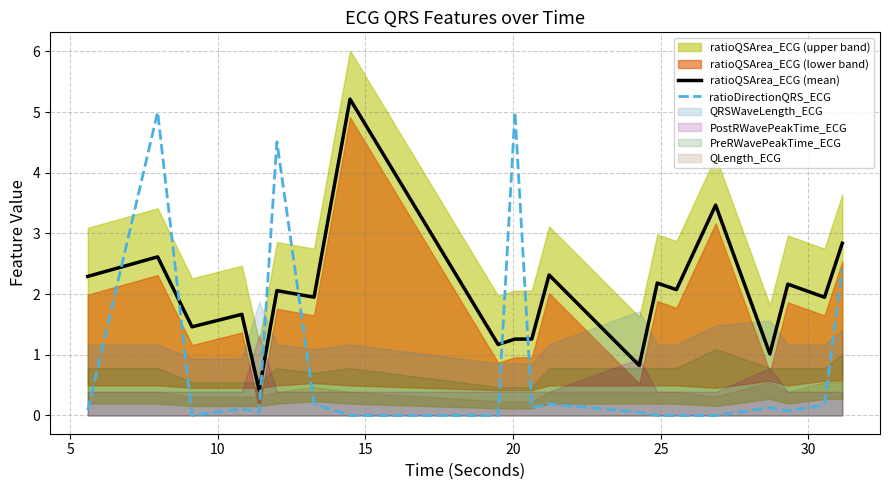

How many intersections are there between ratioDirectionQRS_ECG and ratioQSArea_ECG (mean)?

6